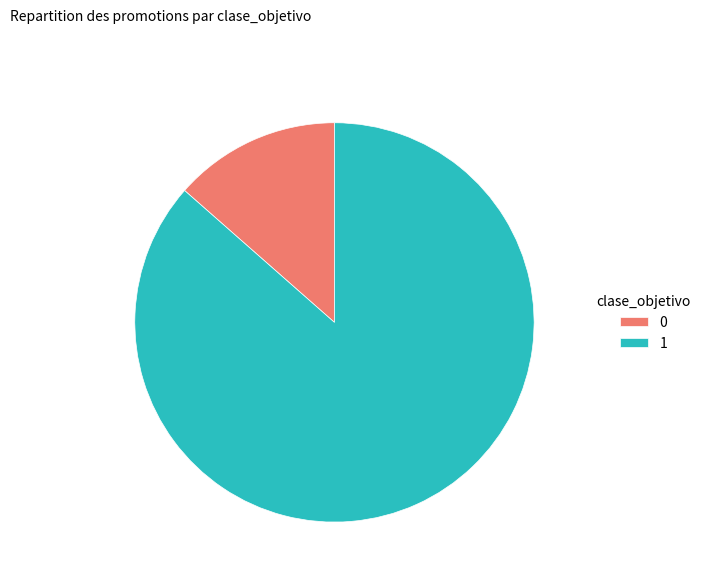

Rank the categories by value from highest to lowest.

1, 0